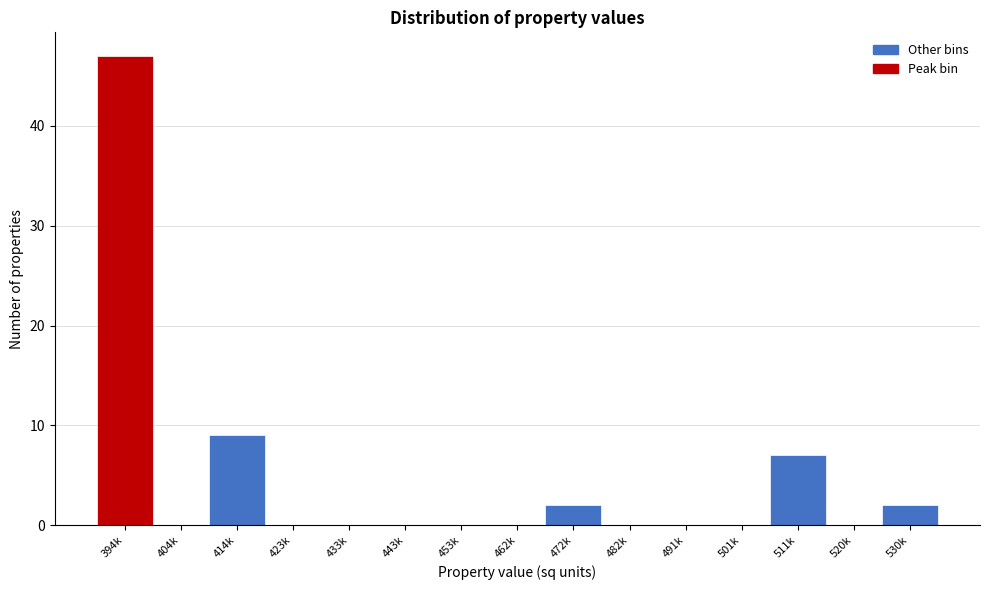

Reading left to right, extract all data points from this chart.

394k=47	404k=0	414k=9	423k=0	433k=0	443k=0	453k=0	462k=0	472k=2	482k=0	491k=0	501k=0	511k=7	520k=0	530k=2